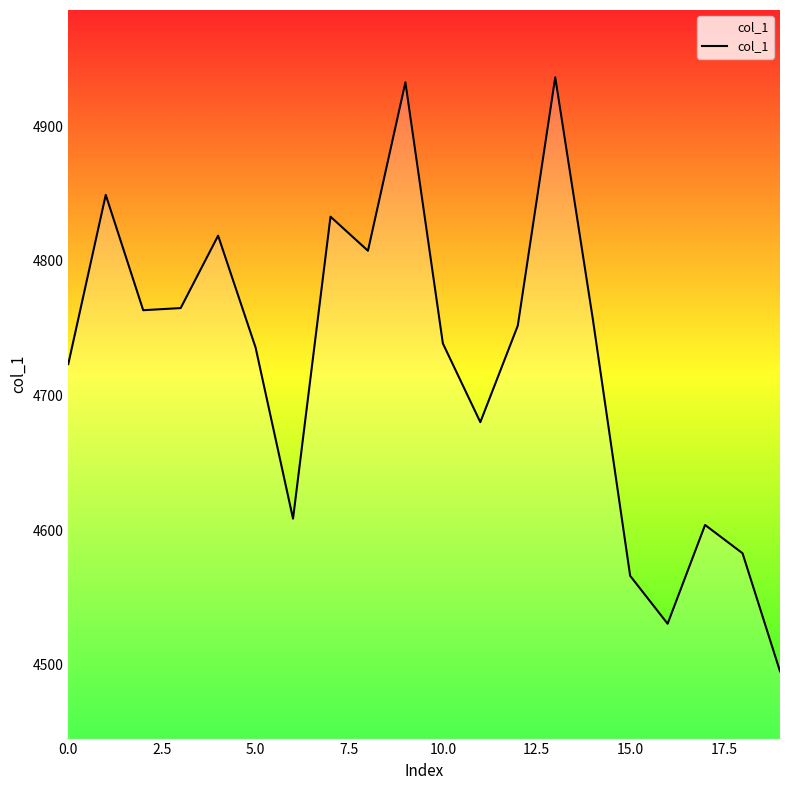

What is the smallest value displayed?

4495.1